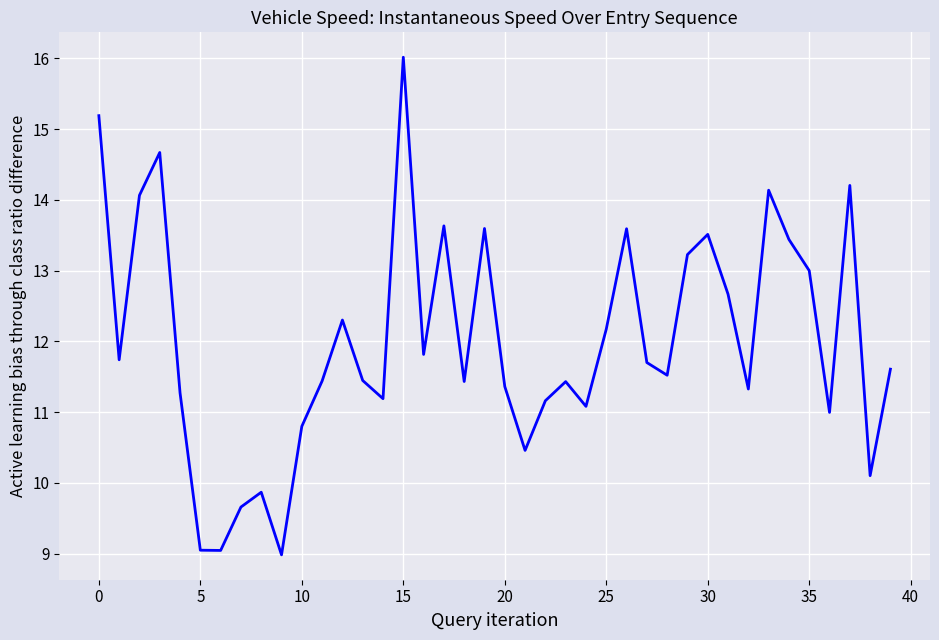

What is the maximum value shown in the chart?

16.0